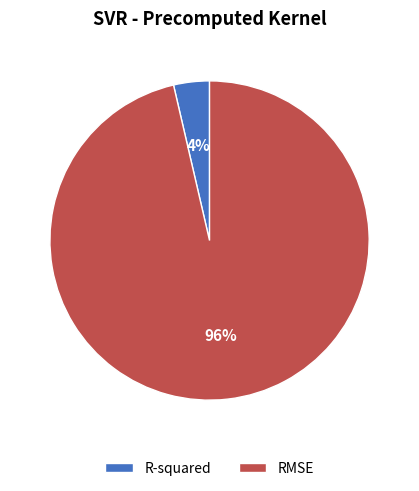

To the nearest percent, what is the combined percentage of RMSE and R-squared?

100%